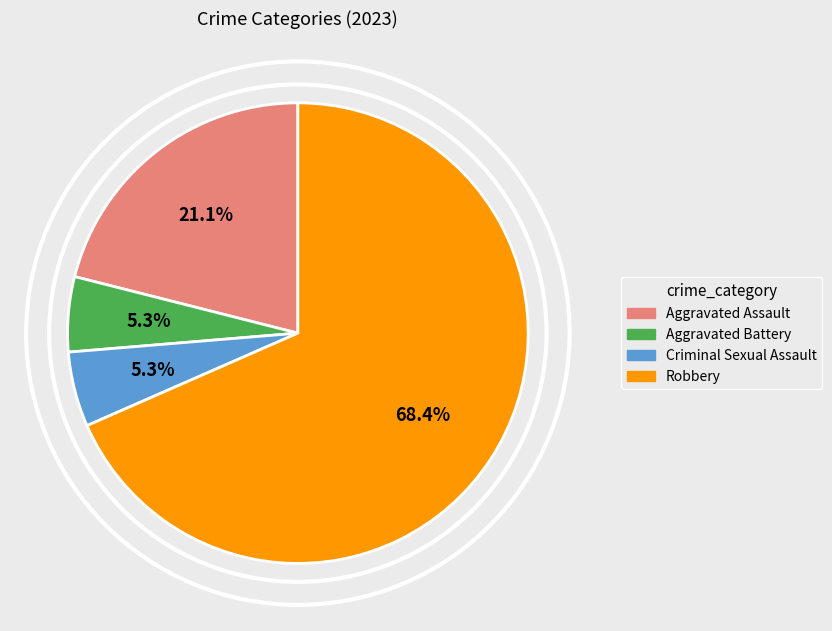

Approximately how many times larger is the value at Criminal Sexual Assault compared to Aggravated Battery?

1.0